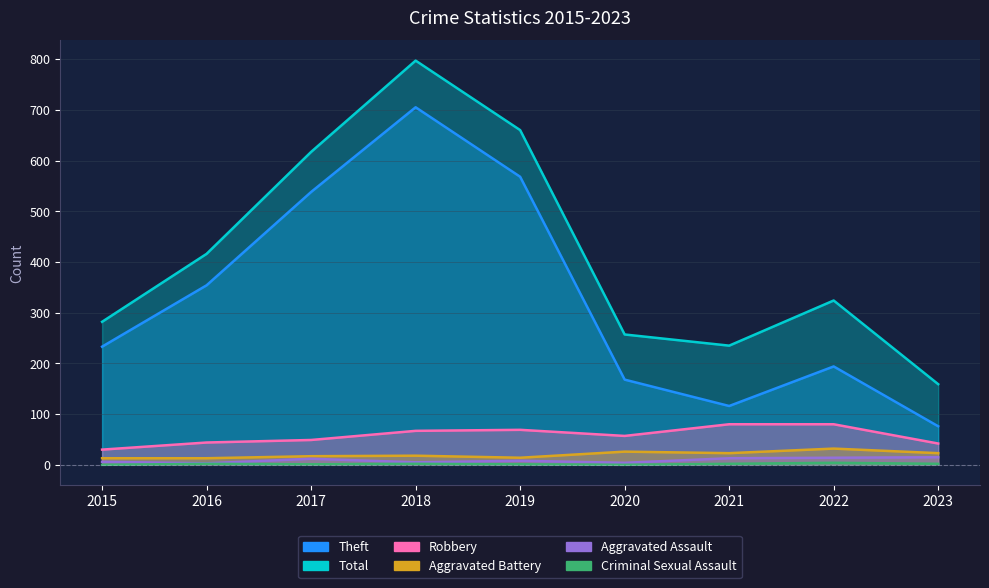

True or false: Robbery and Aggravated Assault cross at least once.

False